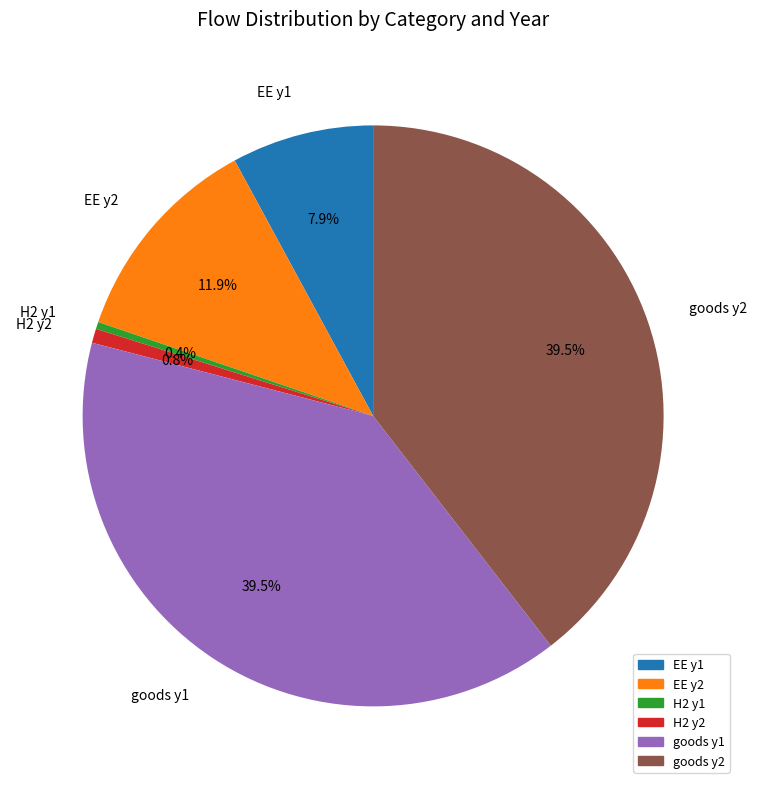

Is the sum of goods y1 and goods y2 greater than half?

Yes